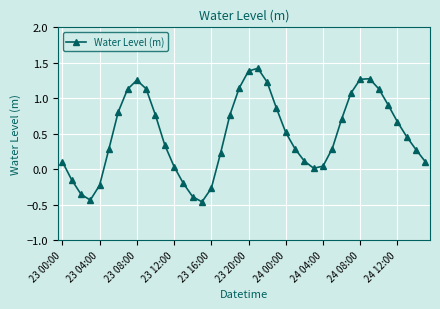

How many points are higher than both their immediate neighbors (excluding endpoints)?

3